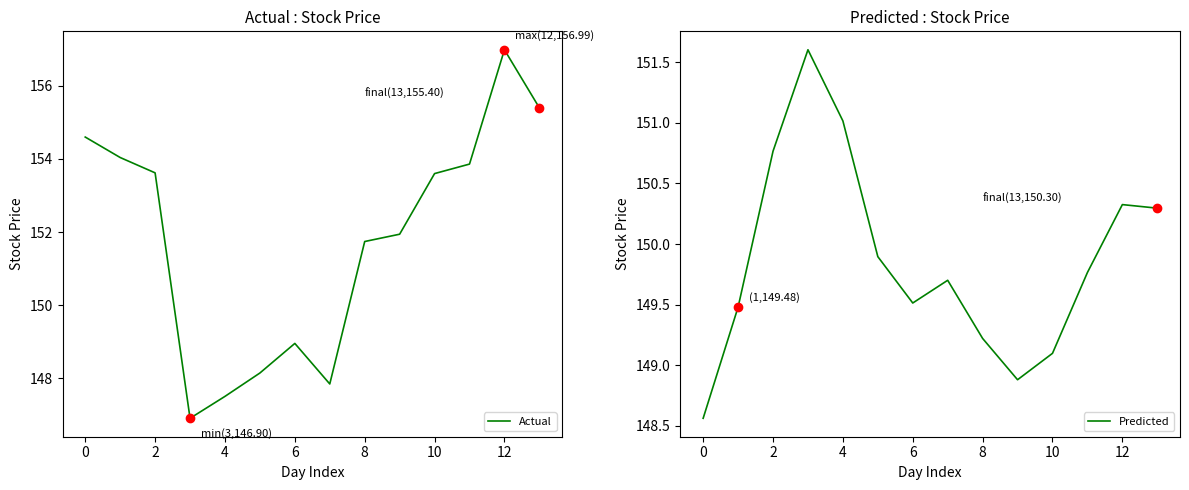

True or false: Actual has a value of 153.6 at 2.

True